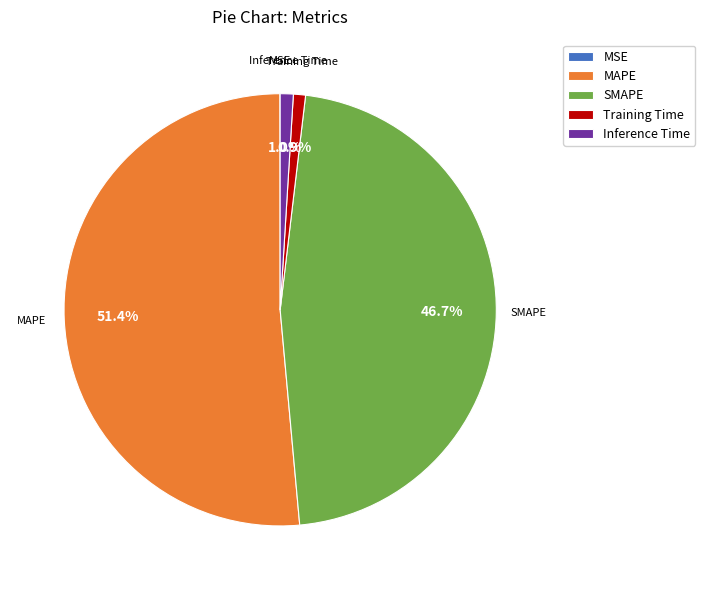

Does MAPE represent more than half of the total?

Yes